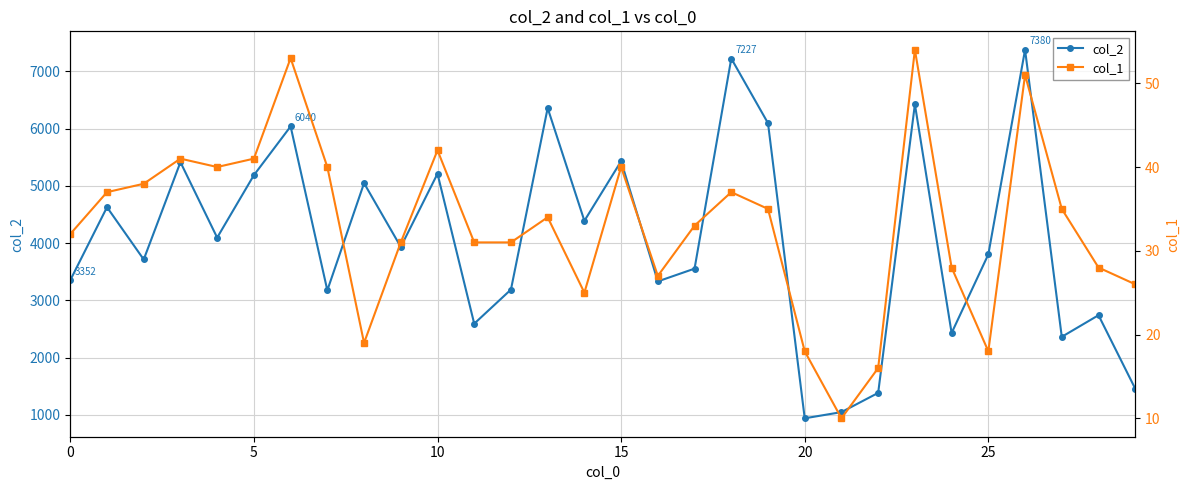

What is the label of the 18th point from the left?

17